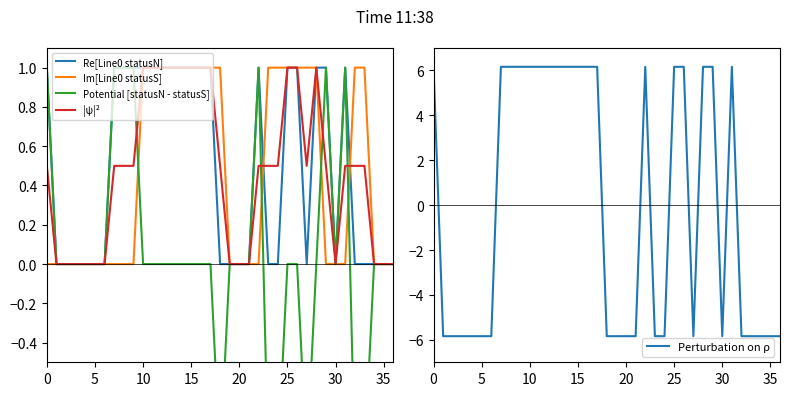

Is it true that |ψ|² equals 0.3 at 29?

False